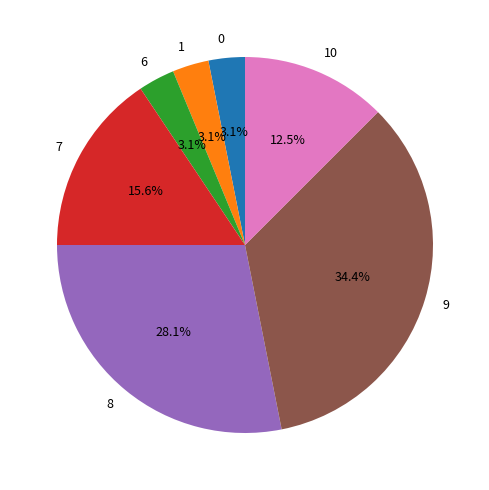

The 7 slice represents 24% of the pie. True or false?

False